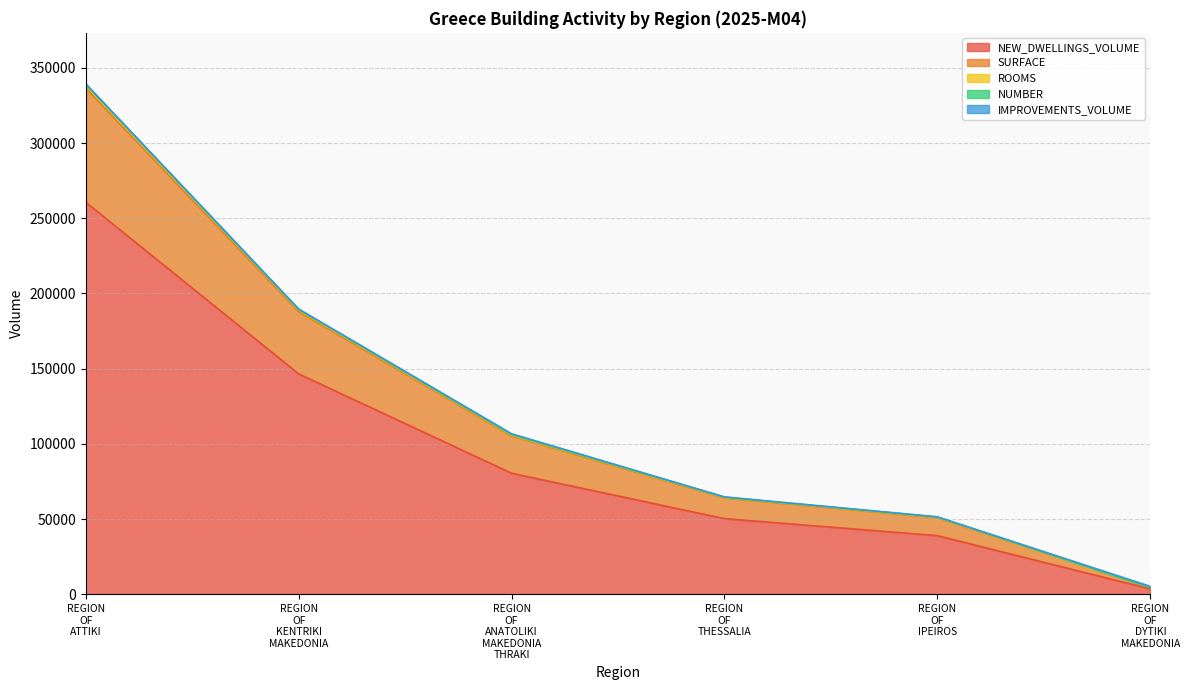

The value of NEW_DWELLINGS_VOLUME at REGION OF IPEIROS is 39019. True or false?

True